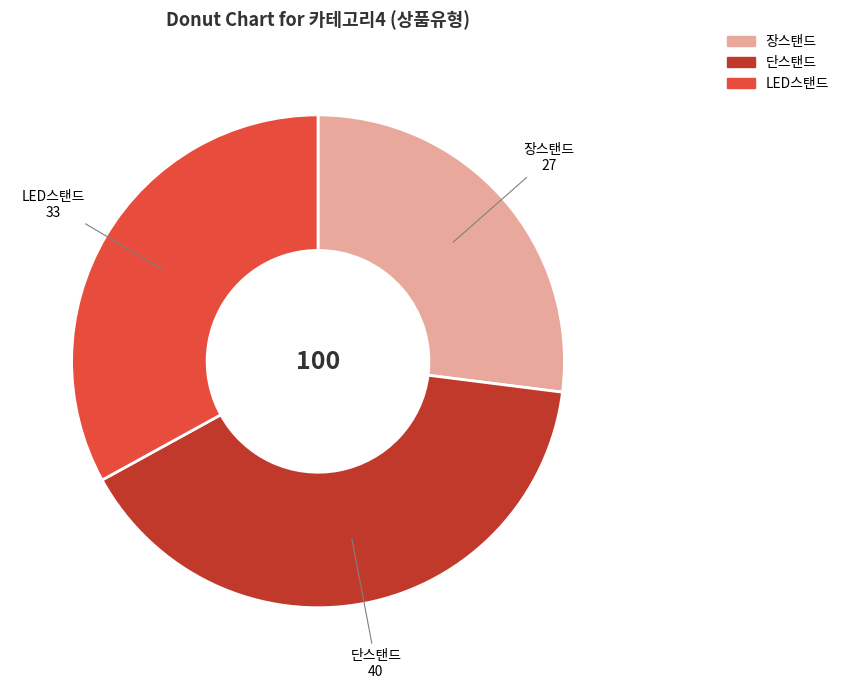

Which slice is the smallest?

장스탠드